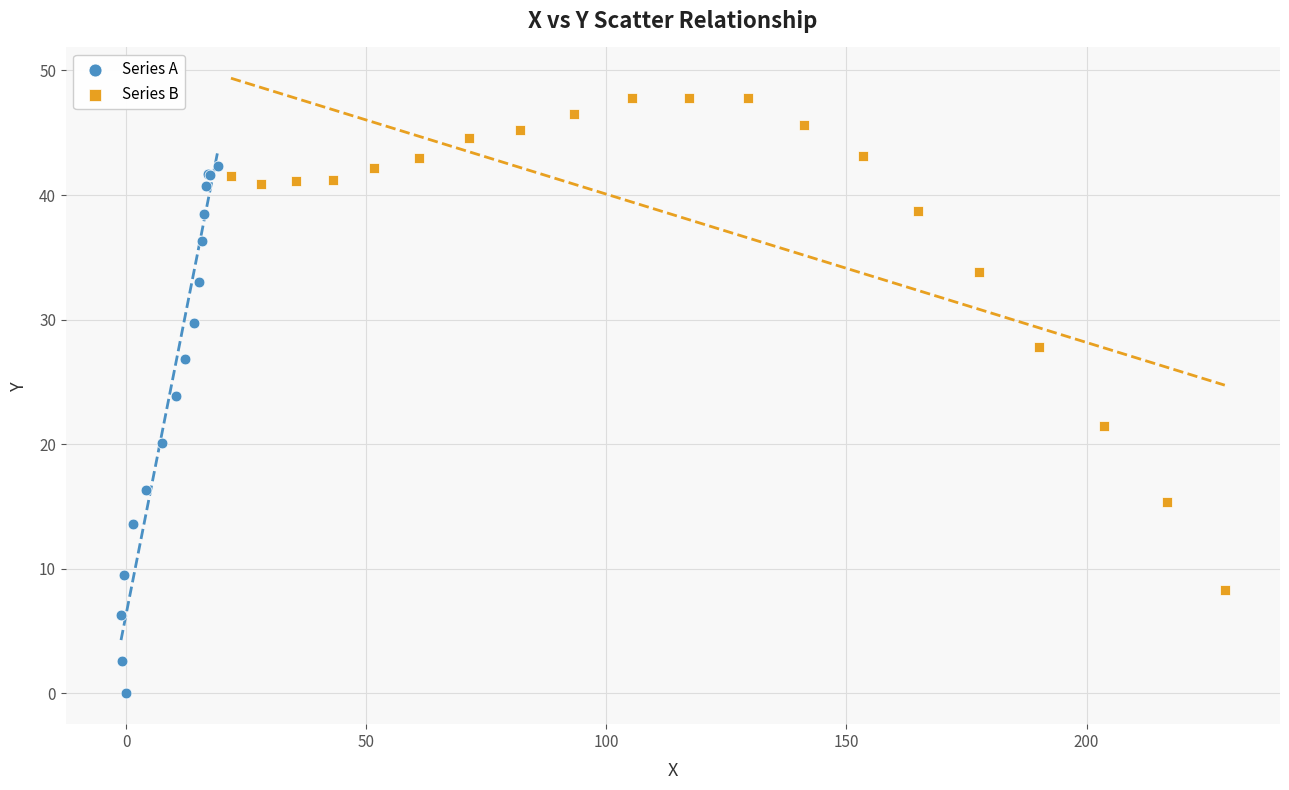

Which series reaches the minimum Y coordinate?

Series A